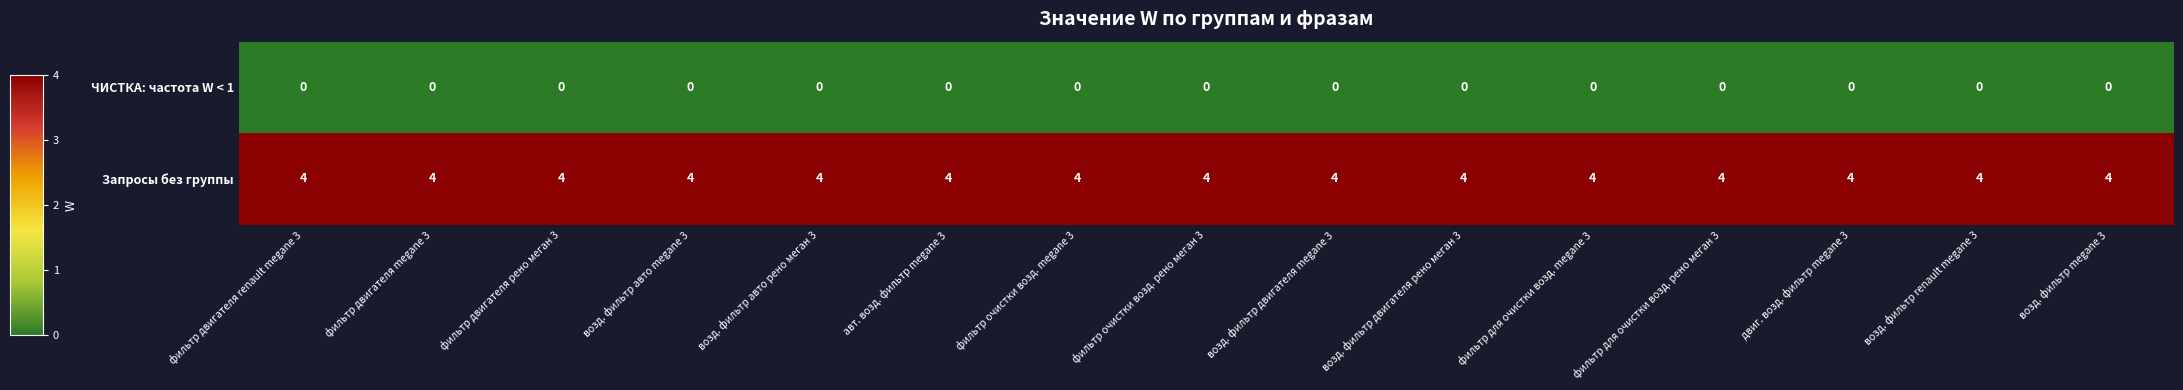

List the series in order of their overall mean, lowest first.

ЧИСТКА: частота W < 1, Запросы без группы